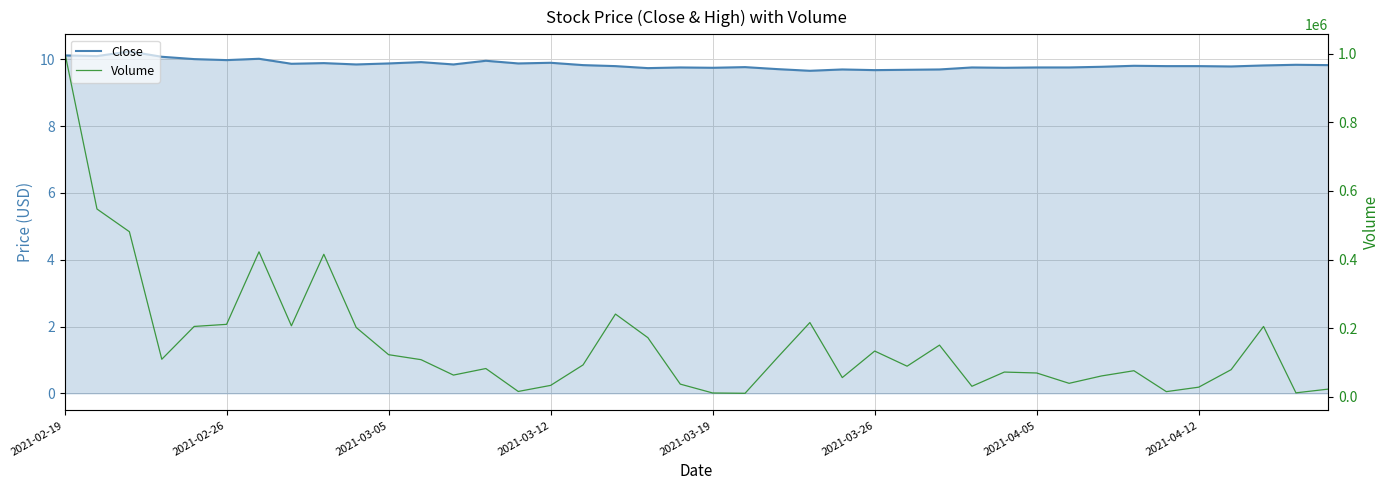

What are all the series names shown in the legend?

Close, Volume